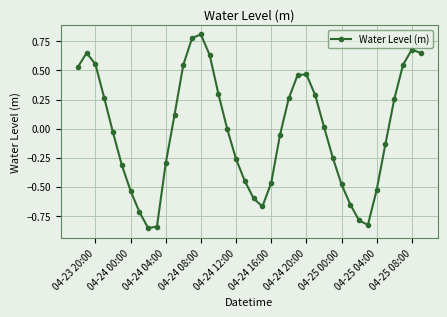

What is the difference between the maximum and minimum values?

1.7